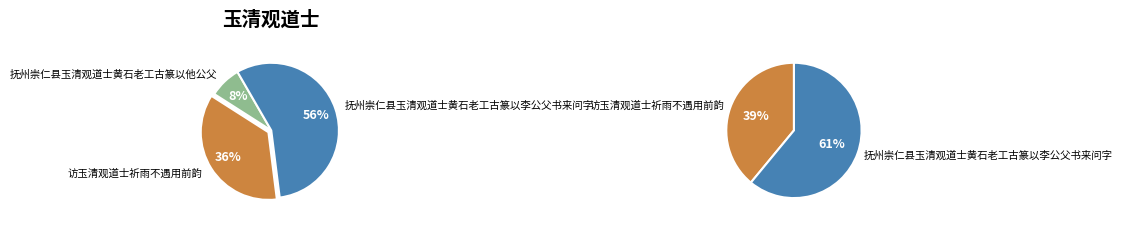

To the nearest percent, what portion does 访玉清观道士祈雨不遇用前韵 represent?

36%